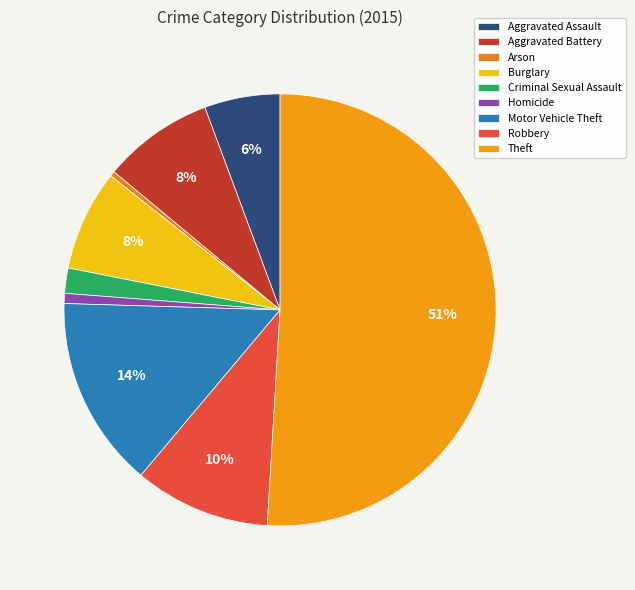

Does Criminal Sexual Assault account for over 50% of the chart?

No